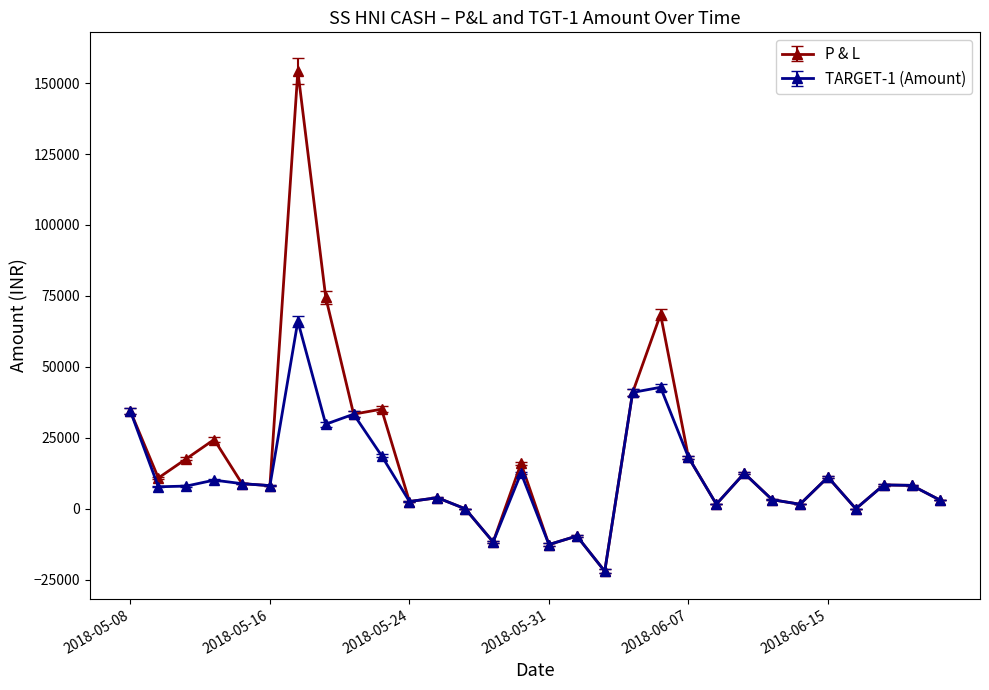

List the series in order of their peak value, lowest first.

TARGET-1 (Amount), P & L